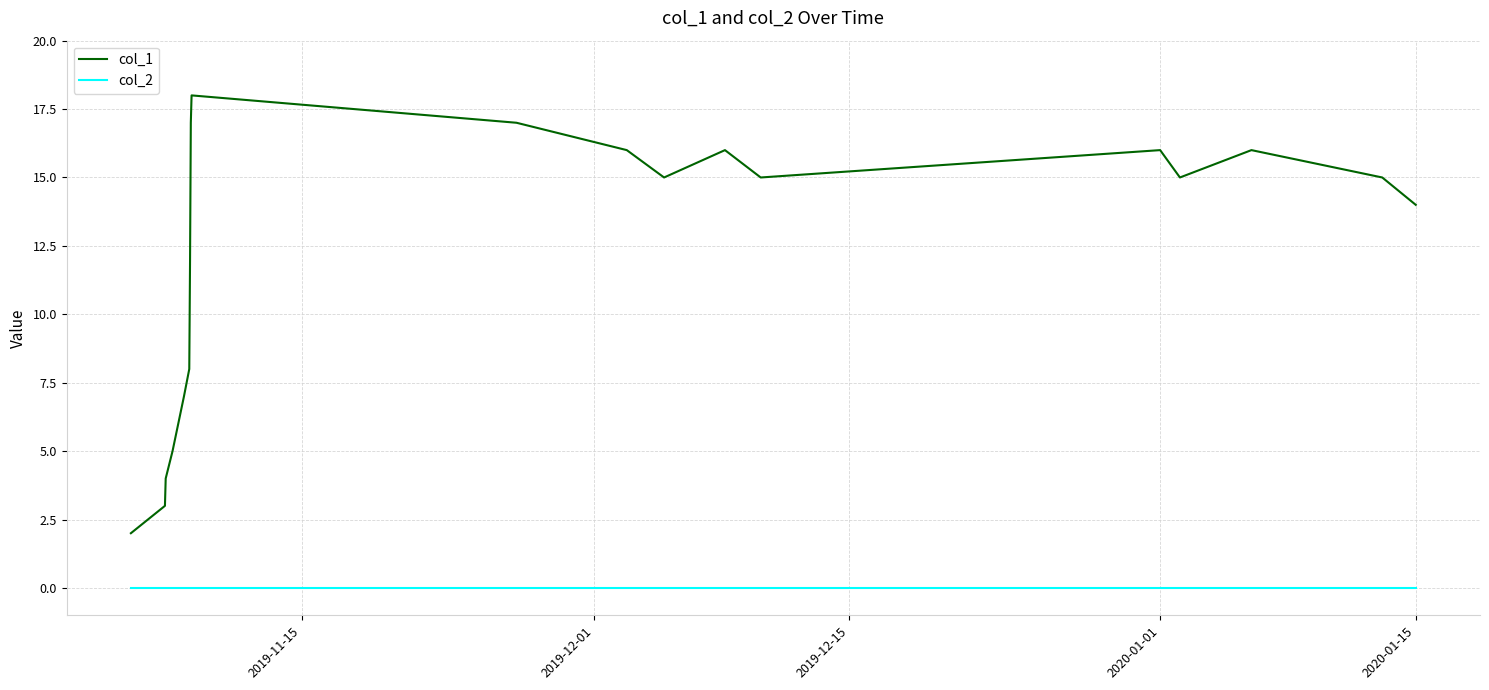

List the series in order of their peak value, highest first.

col_1, col_2